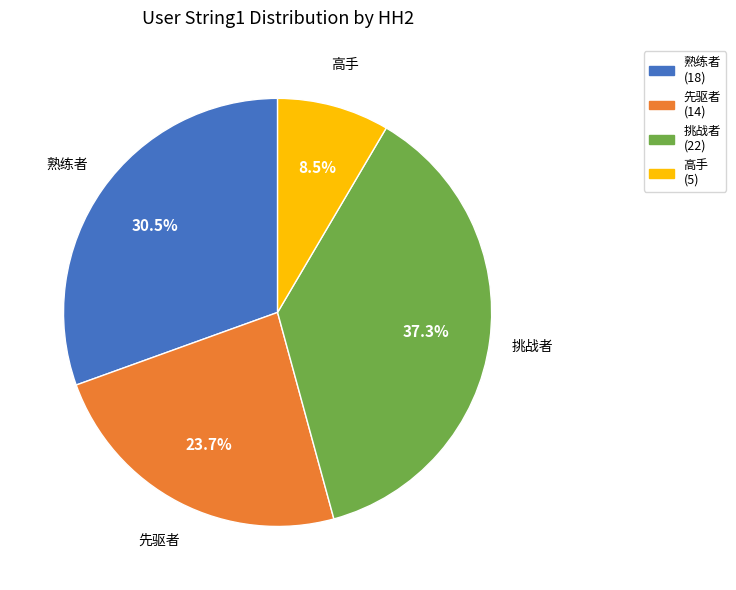

What percentage do 先驱者 and 熟练者 together represent?

54.2%